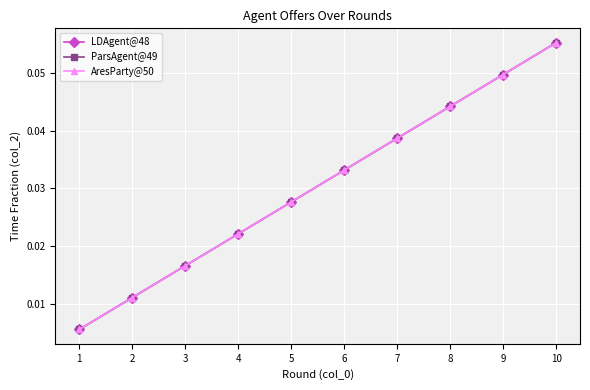

At which label does ParsAgent@49 reach its peak?

10